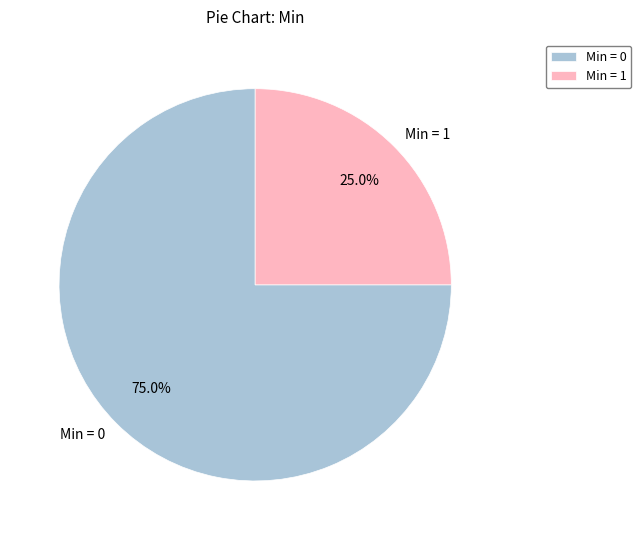

What is the ratio of the value at Min = 0 to the value at Min = 1?

3.0